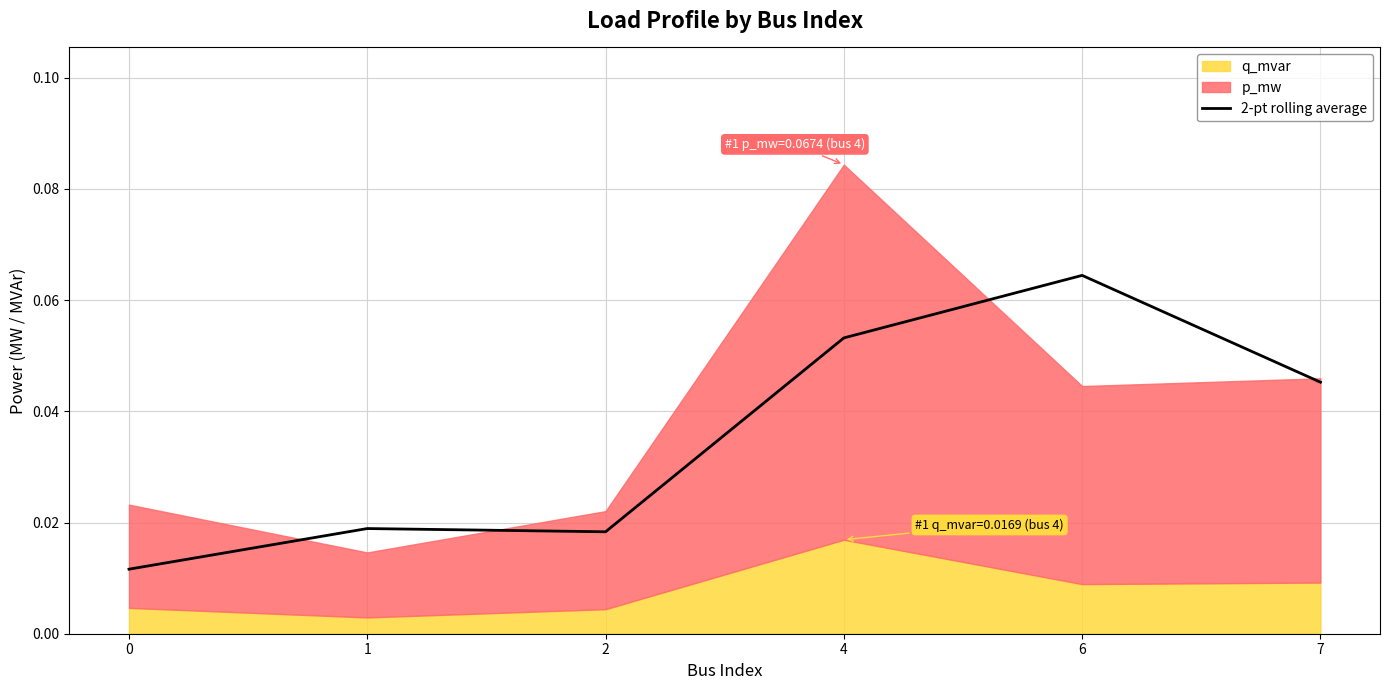

True or false: the data has more than 1 interior local peaks.

True